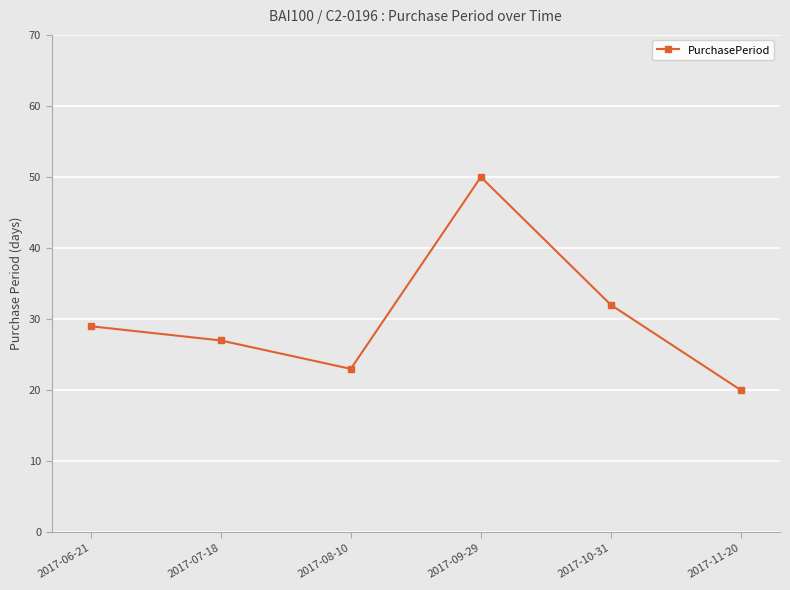

Reading left to right, transcribe all the data shown in this chart.

2017-06-21=29	2017-07-18=27	2017-08-10=23	2017-09-29=50	2017-10-31=32	2017-11-20=20